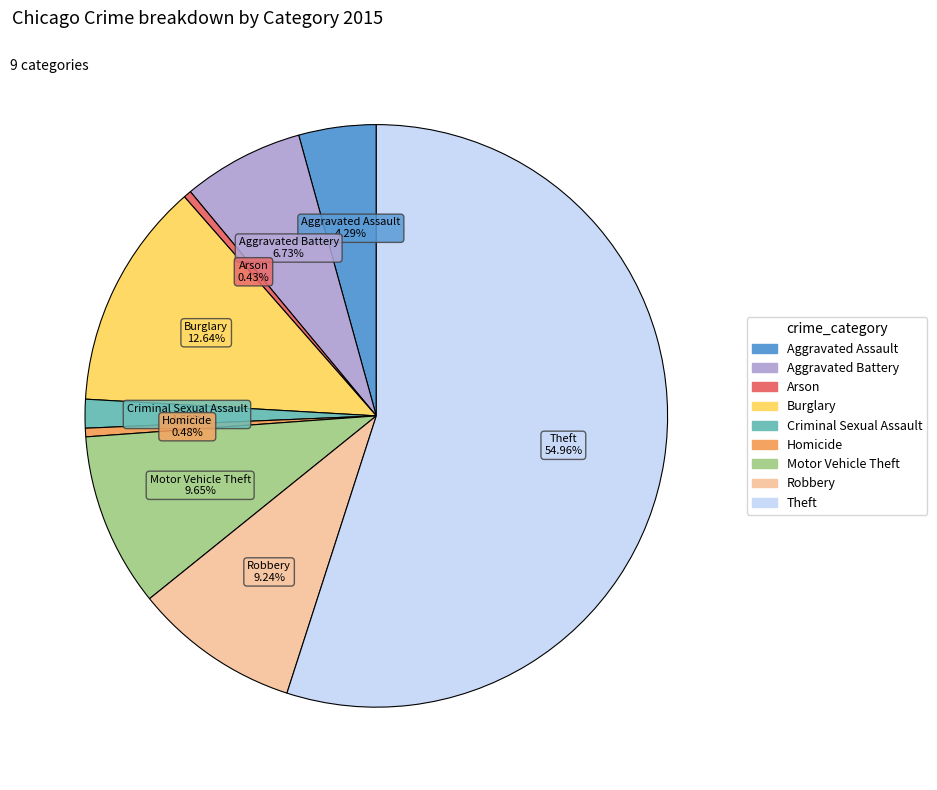

To the nearest percent, what portion does Criminal Sexual Assault represent?

2%